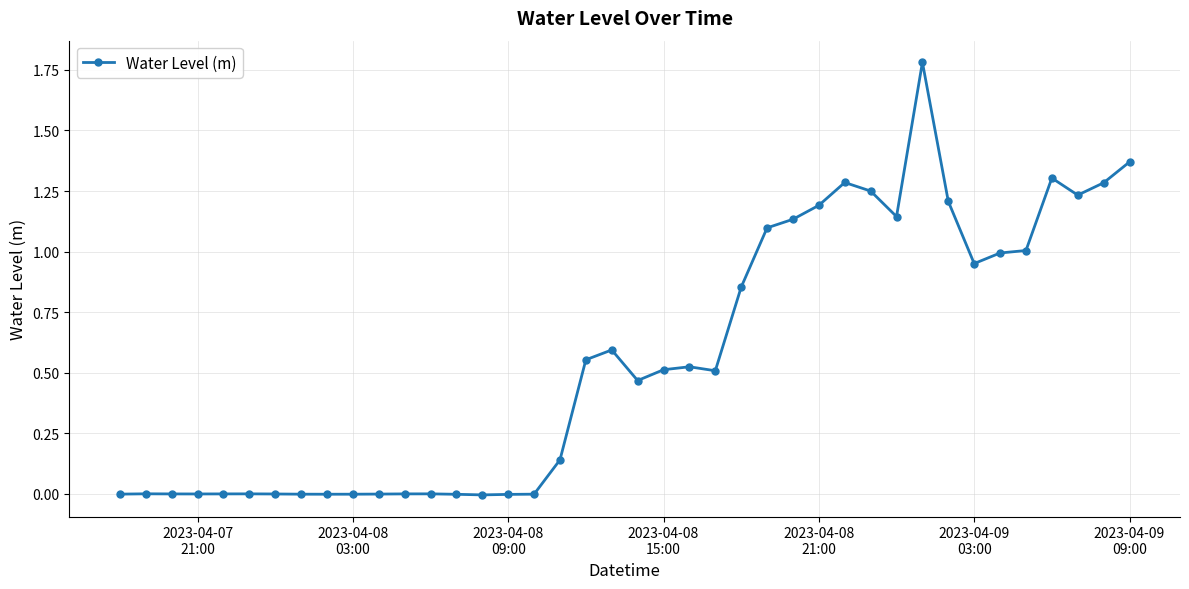

What is the difference between the maximum and minimum values?

1.8